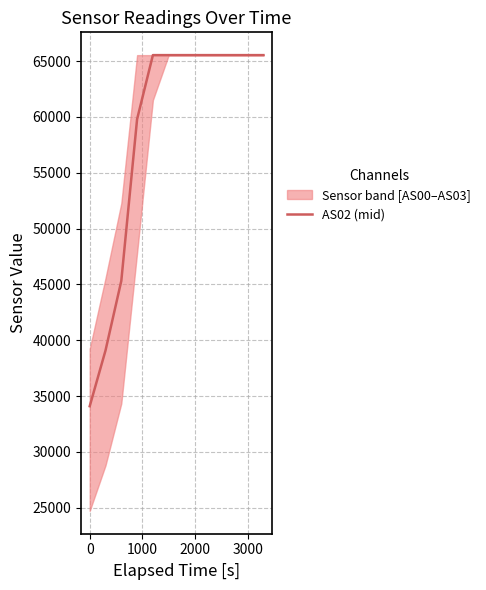

What is the value of the 7th point from the left?

65535